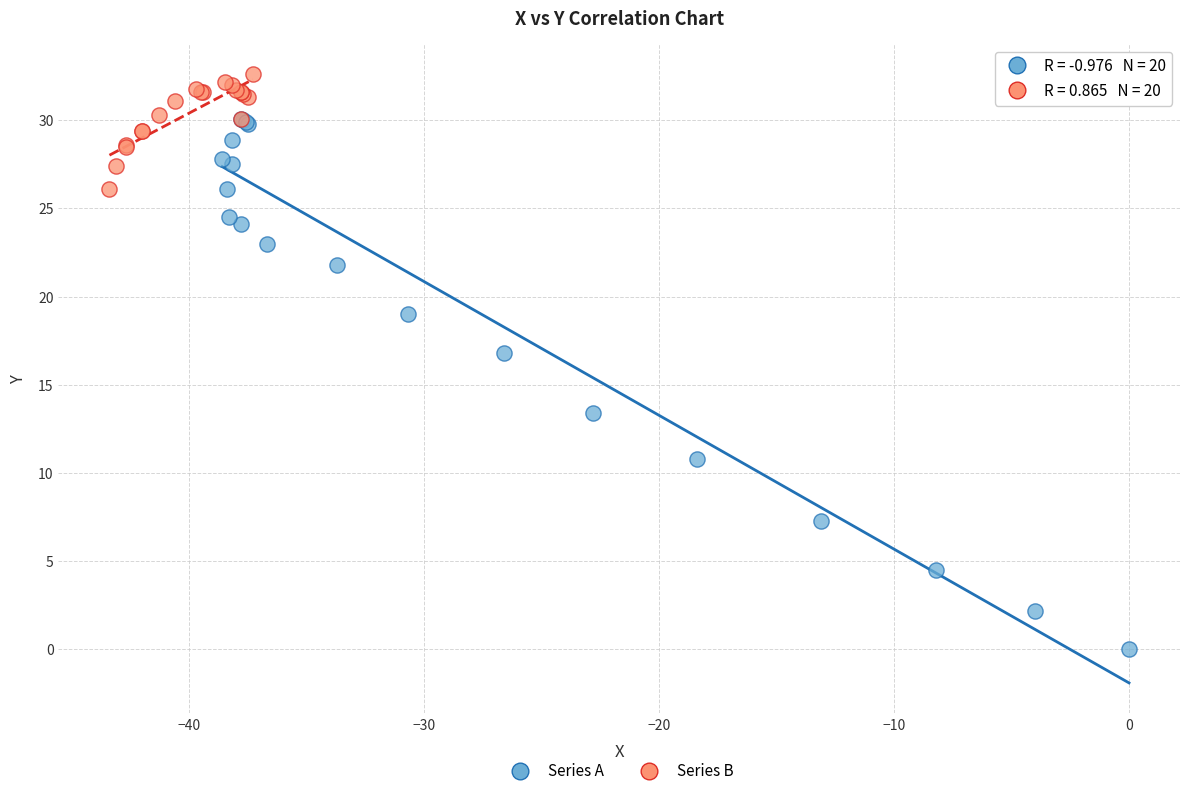

Which series contains the highest Y value?

Series B